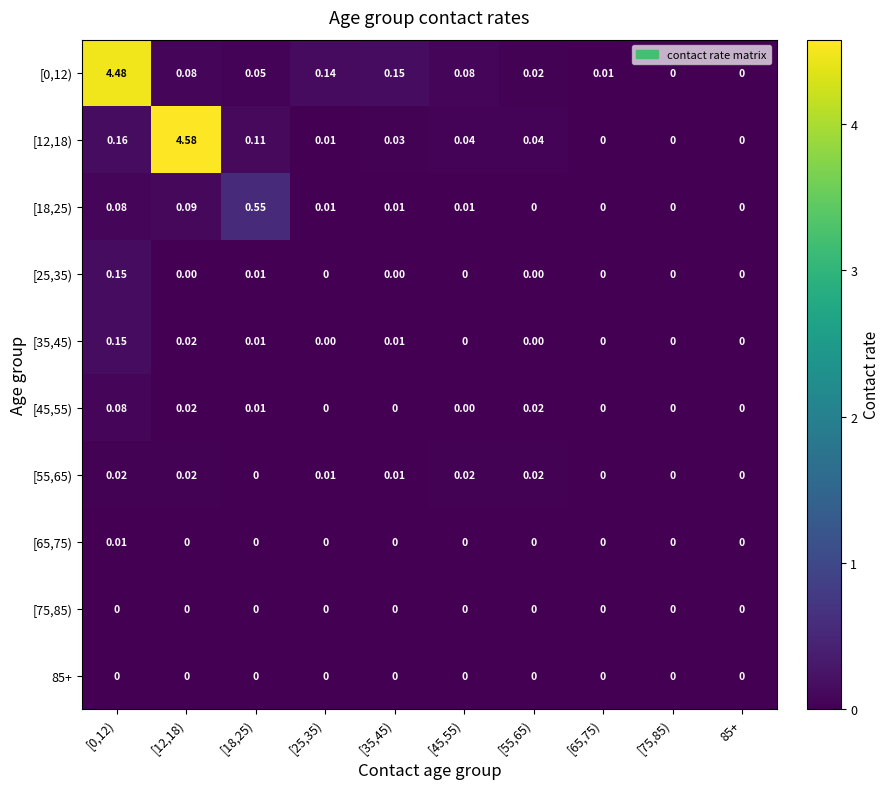

Reading right to left, extract all data points from this chart.

[0,12): 85+=0.0	[75,85)=0.0	[65,75)=0.0	[55,65)=0.0	[45,55)=0.1	[35,45)=0.1	[25,35)=0.1	[18,25)=0.1	[12,18)=0.1	[0,12)=4.5
[12,18): 85+=0.0	[75,85)=0.0	[65,75)=0.0	[55,65)=0.0	[45,55)=0.0	[35,45)=0.0	[25,35)=0.0	[18,25)=0.1	[12,18)=4.6	[0,12)=0.2
[18,25): 85+=0.0	[75,85)=0.0	[65,75)=0.0	[55,65)=0.0	[45,55)=0.0	[35,45)=0.0	[25,35)=0.0	[18,25)=0.6	[12,18)=0.1	[0,12)=0.1
[25,35): 85+=0.0	[75,85)=0.0	[65,75)=0.0	[55,65)=0.0	[45,55)=0.0	[35,45)=0.0	[25,35)=0.0	[18,25)=0.0	[12,18)=0.0	[0,12)=0.1
[35,45): 85+=0.0	[75,85)=0.0	[65,75)=0.0	[55,65)=0.0	[45,55)=0.0	[35,45)=0.0	[25,35)=0.0	[18,25)=0.0	[12,18)=0.0	[0,12)=0.1
[45,55): 85+=0.0	[75,85)=0.0	[65,75)=0.0	[55,65)=0.0	[45,55)=0.0	[35,45)=0.0	[25,35)=0.0	[18,25)=0.0	[12,18)=0.0	[0,12)=0.1
[55,65): 85+=0.0	[75,85)=0.0	[65,75)=0.0	[55,65)=0.0	[45,55)=0.0	[35,45)=0.0	[25,35)=0.0	[18,25)=0.0	[12,18)=0.0	[0,12)=0.0
[65,75): 85+=0.0	[75,85)=0.0	[65,75)=0.0	[55,65)=0.0	[45,55)=0.0	[35,45)=0.0	[25,35)=0.0	[18,25)=0.0	[12,18)=0.0	[0,12)=0.0
[75,85): 85+=0.0	[75,85)=0.0	[65,75)=0.0	[55,65)=0.0	[45,55)=0.0	[35,45)=0.0	[25,35)=0.0	[18,25)=0.0	[12,18)=0.0	[0,12)=0.0
85+: 85+=0.0	[75,85)=0.0	[65,75)=0.0	[55,65)=0.0	[45,55)=0.0	[35,45)=0.0	[25,35)=0.0	[18,25)=0.0	[12,18)=0.0	[0,12)=0.0